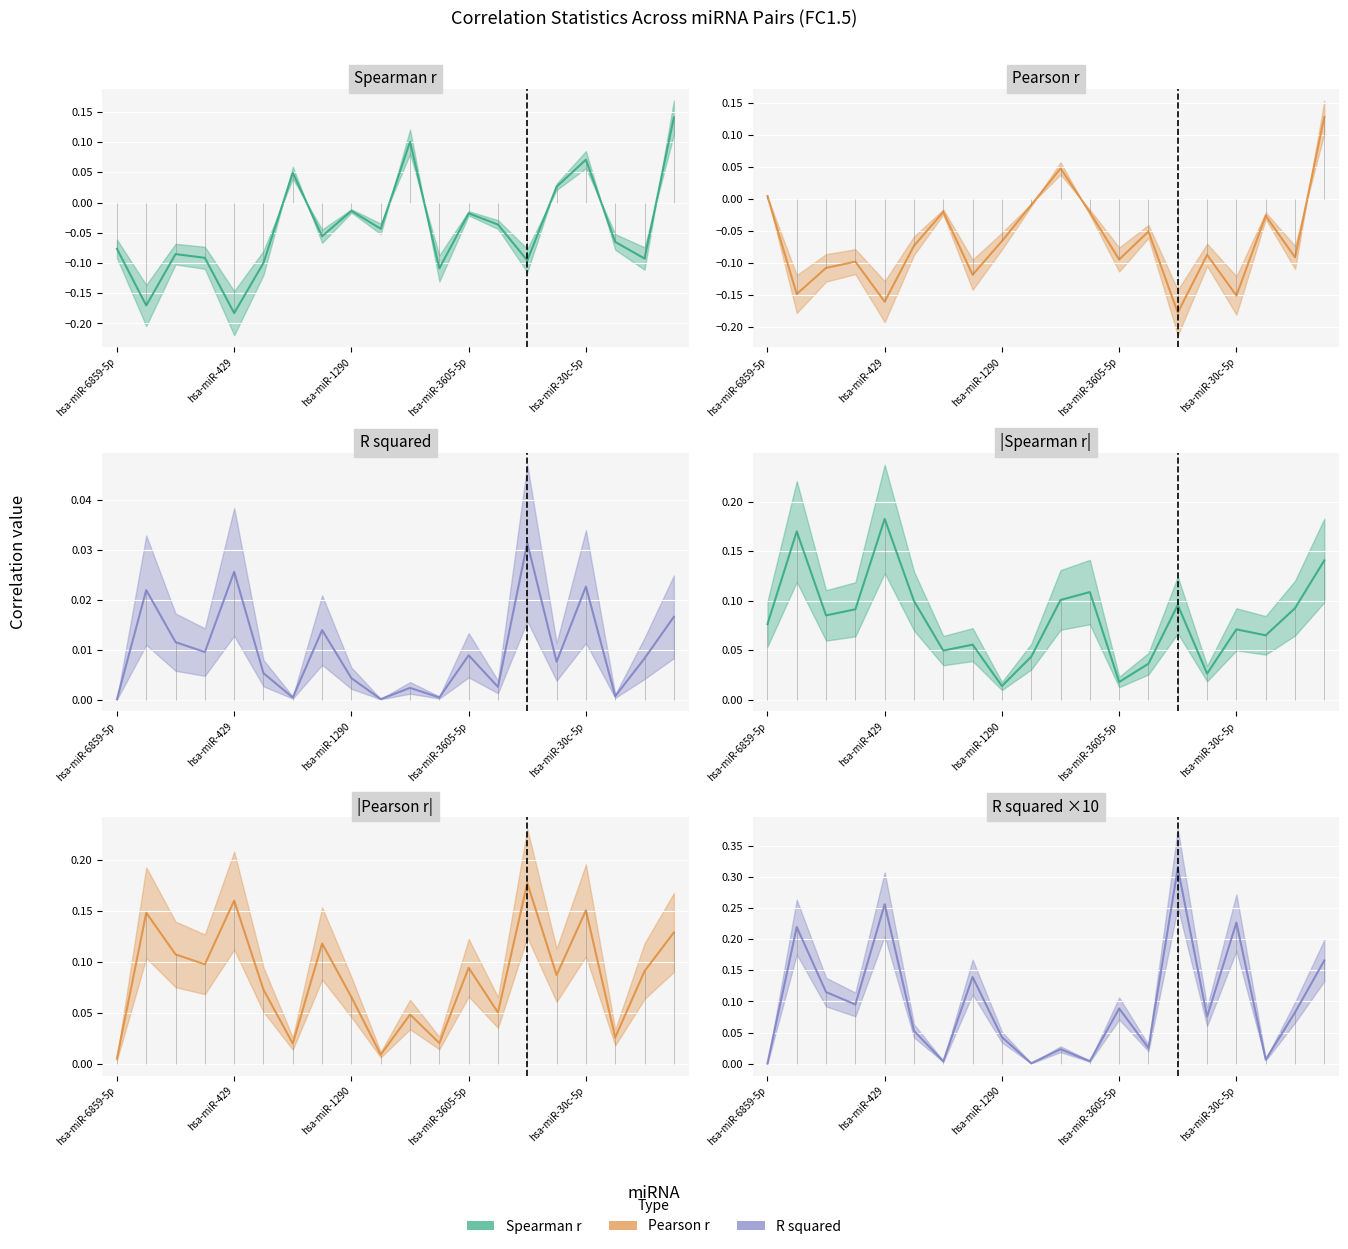

Does the chart display data point markers on the line(s)?

No